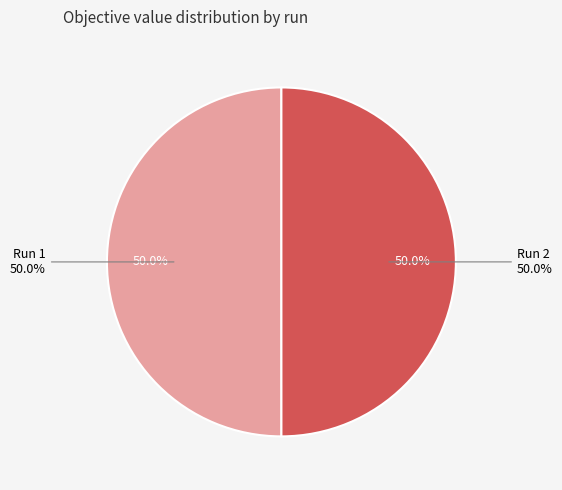

Is it true that Run 1 is 59% of the pie?

False